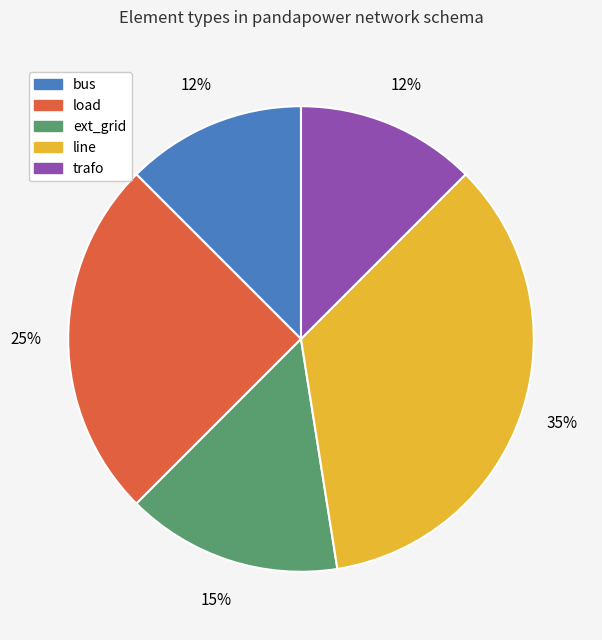

To the nearest percent, what is the average slice percentage?

20%